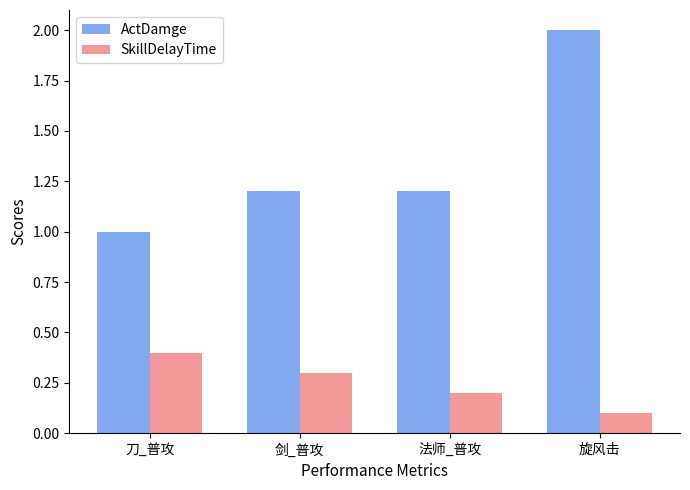

Is it true that SkillDelayTime equals 0.1 at 法师_普攻?

False